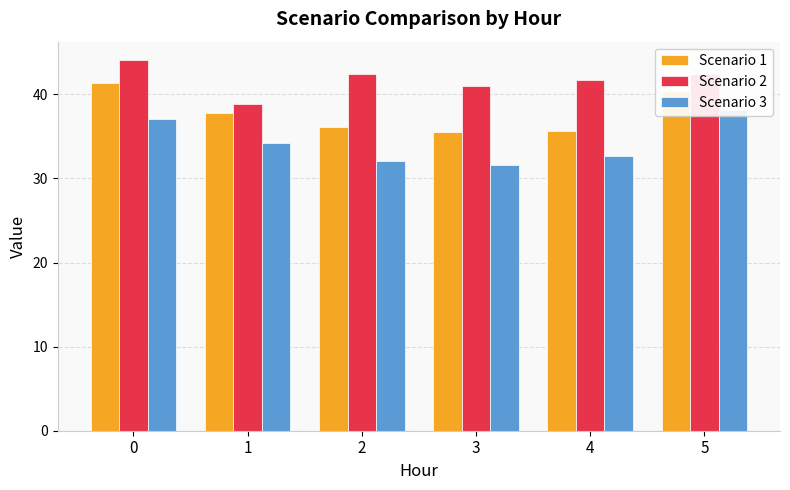

Which series has the largest total across all categories?

Scenario 2